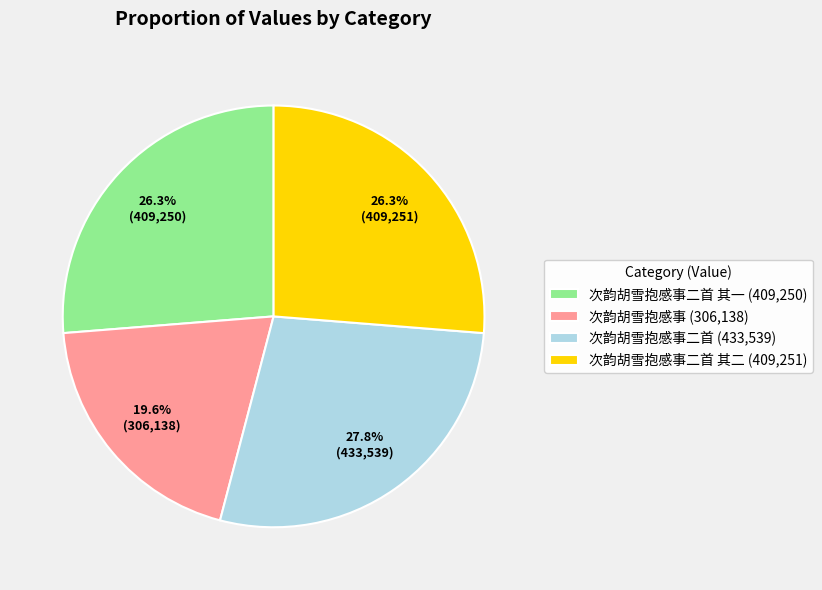

How many segments does this pie chart have?

4